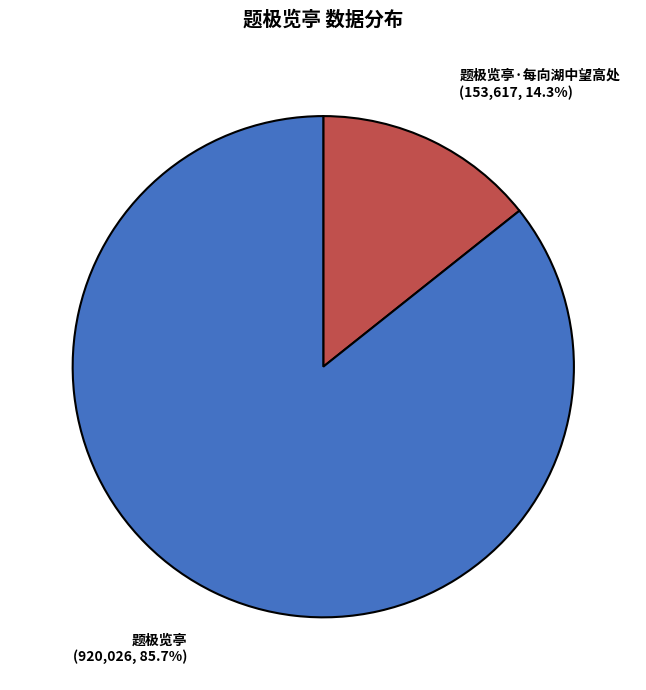

Rank the categories by value from highest to lowest.

题极览亭, 题极览亭·每向湖中望高处